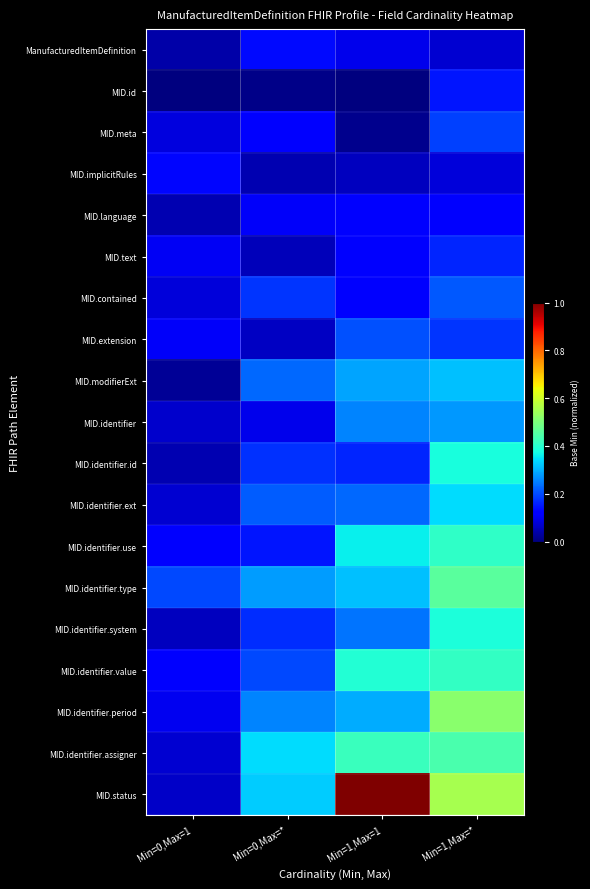

Rank the series by their maximum value, from highest to lowest.

MID.status, MID.identifier.period, MID.identifier.type, MID.identifier.assigner, MID.identifier.value, MID.identifier.use, MID.identifier.system, MID.identifier.id, MID.identifier.ext, MID.modifierExt, MID.identifier, MID.contained, MID.extension, MID.meta, MID.text, MID.id, ManufacturedItemDefinition, MID.implicitRules, MID.language